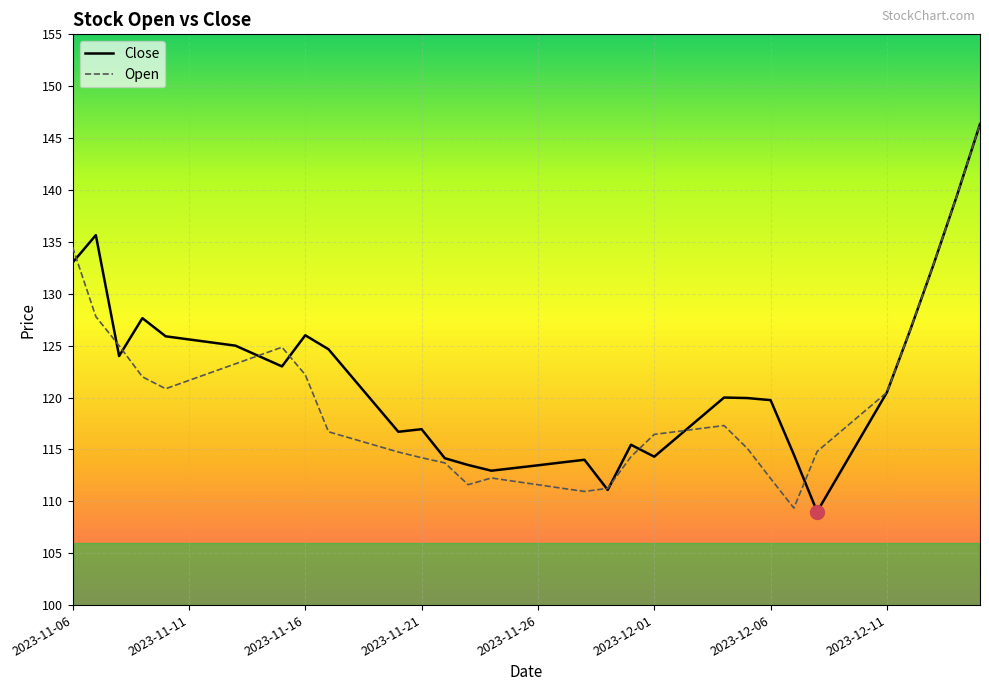

What is the smallest value displayed?

109.0